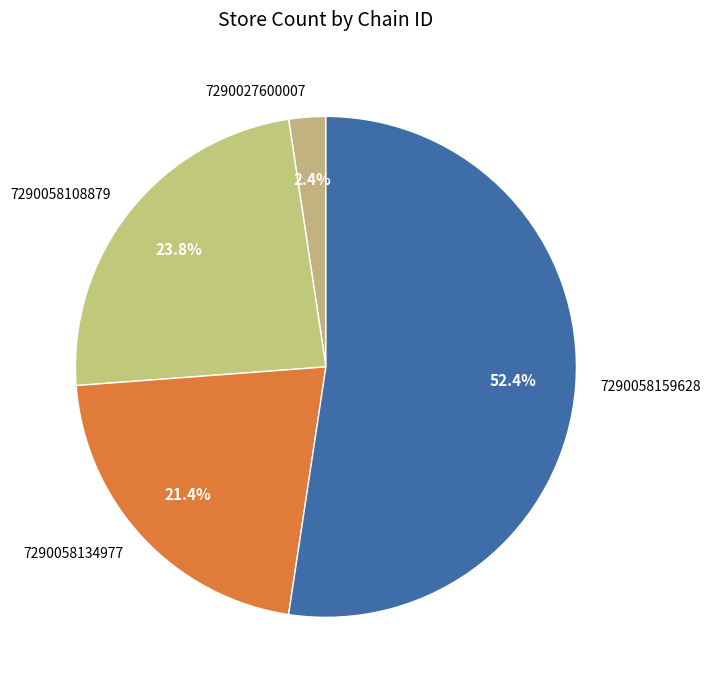

To the nearest percent, what percentage of the pie is 7290058134977?

21%